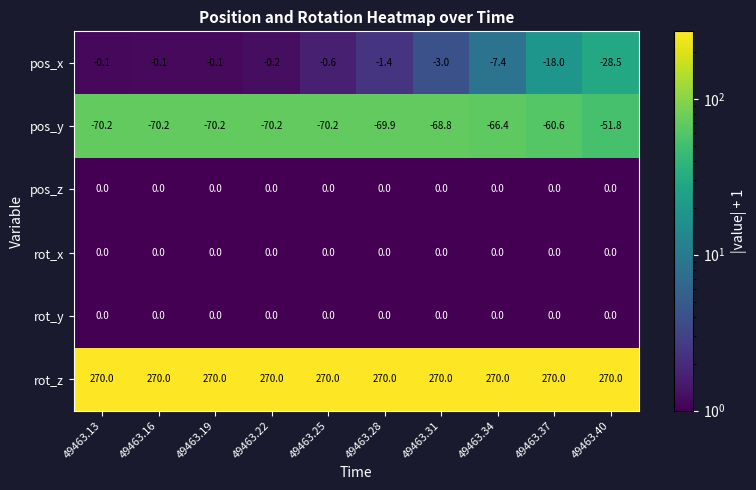

Is it true that rot_y equals 0.0 at 49463.34?

True